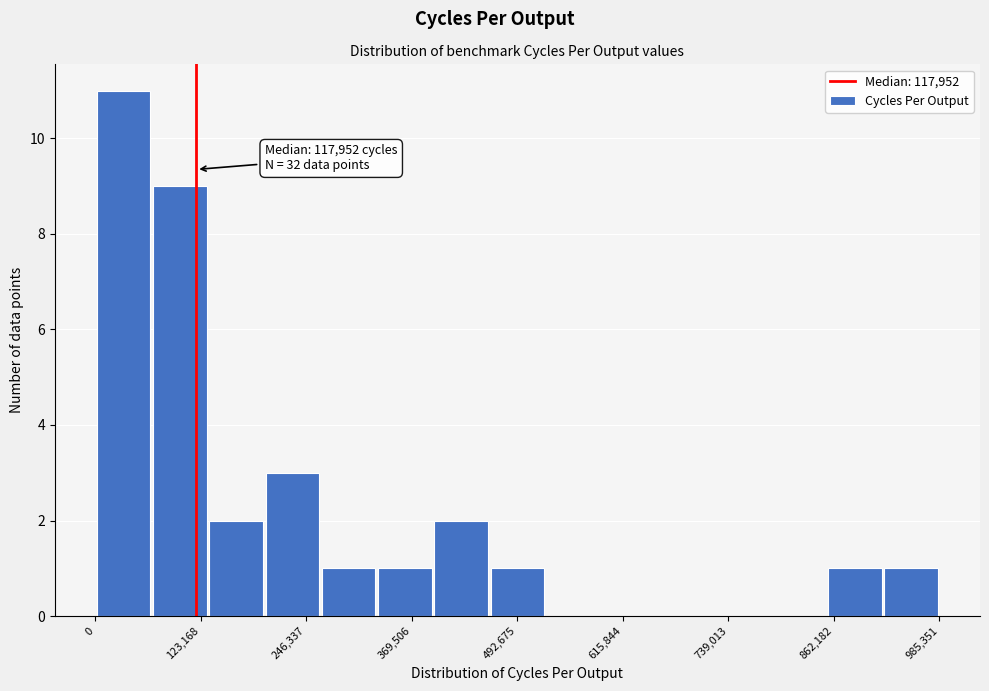

Around what value on the x-axis is the tallest bar? Give the approximate position of its centre, as read against the axis.

40000